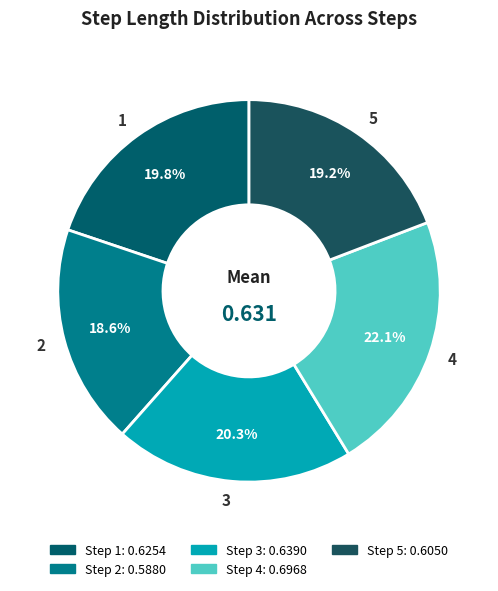

Combined, what portion of the pie is 2 and 4?

40.7%